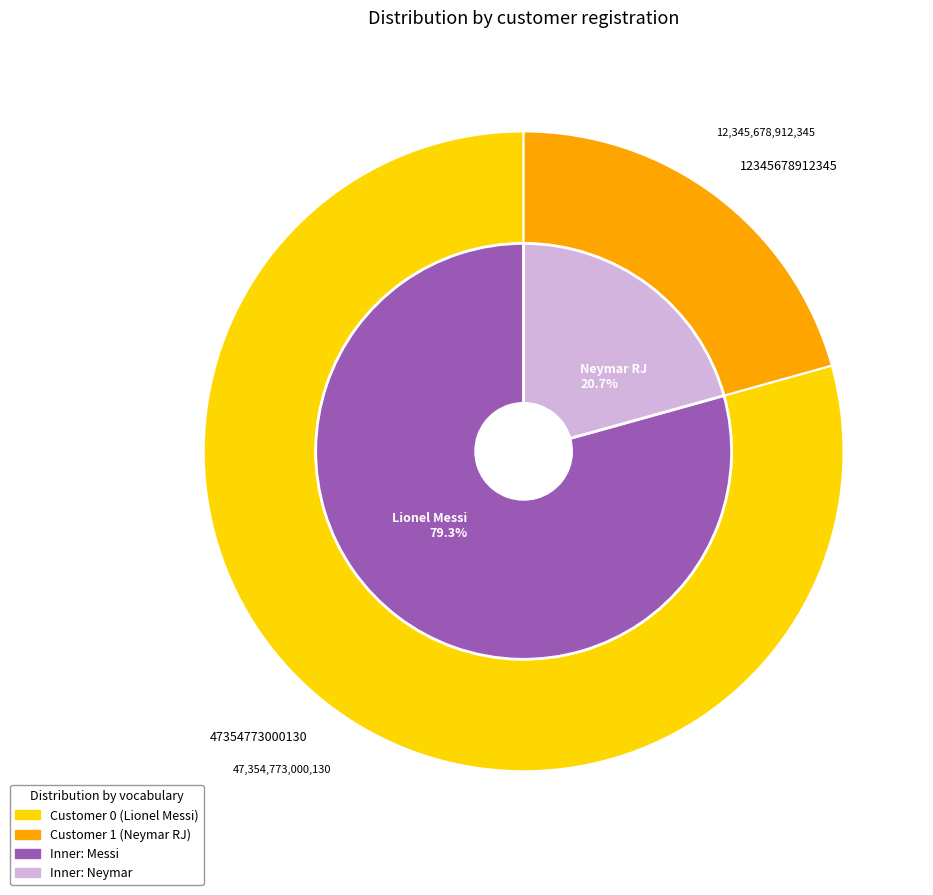

Which slice is the largest?

Lionel Messi